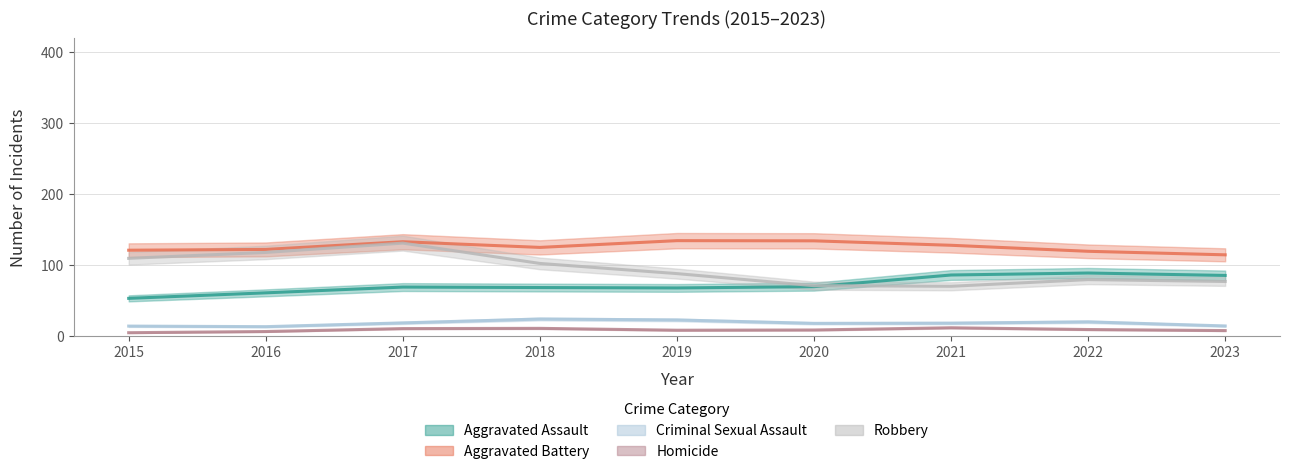

Is it true that Aggravated Assault equals 112 at 2019?

False